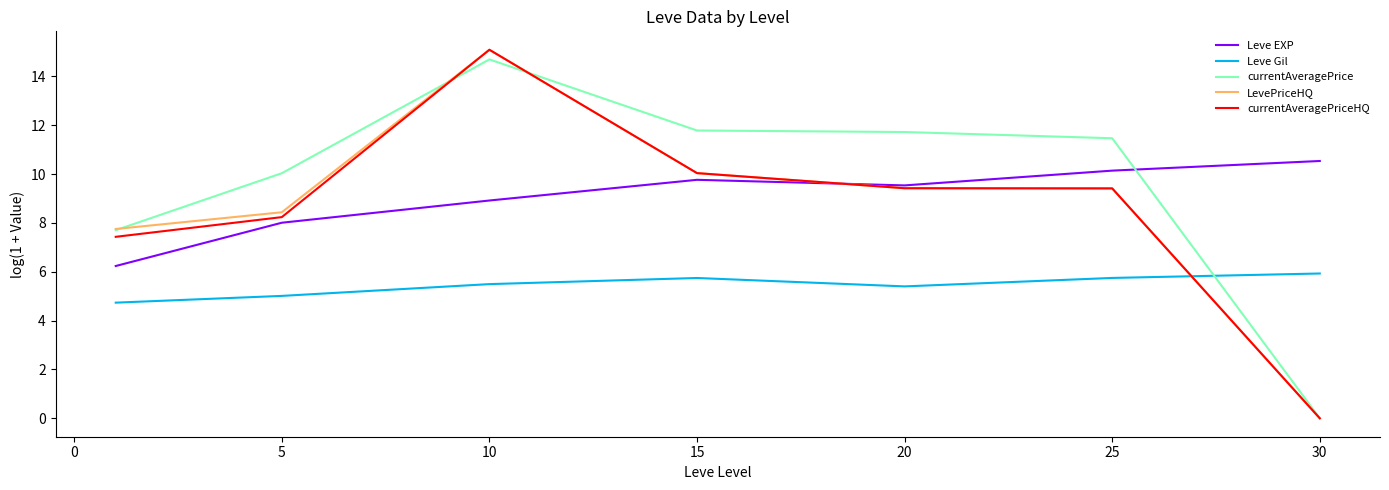

What is the maximum value for Leve Gil?

5.9